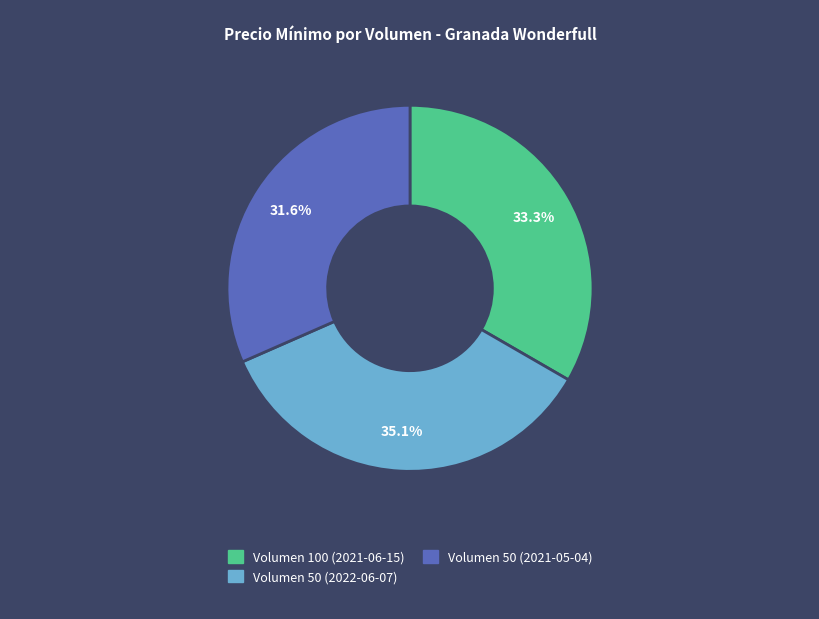

Does any single category account for the majority?

No